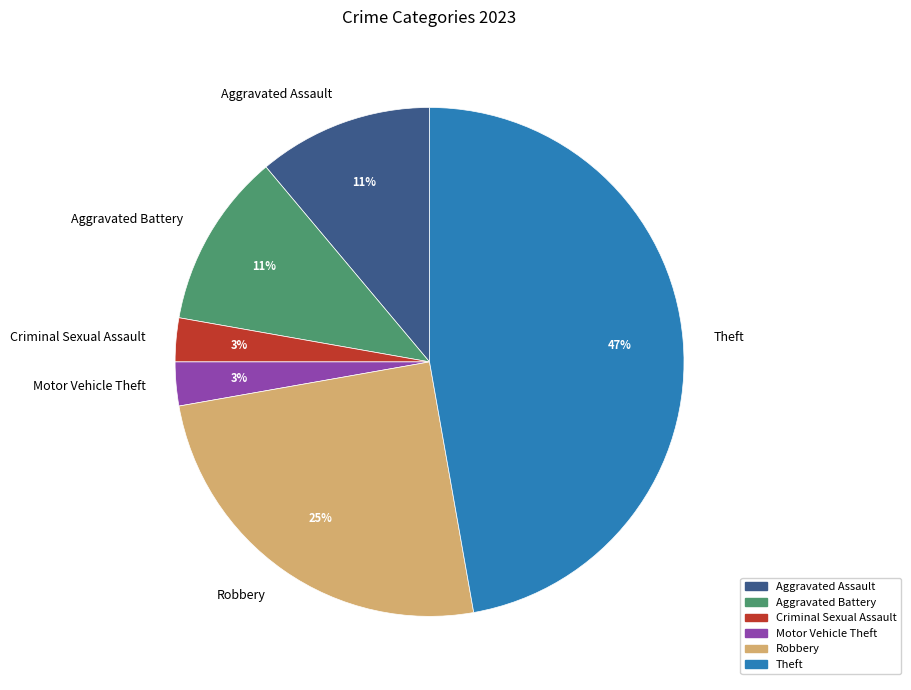

Count the number of slices in the pie.

6